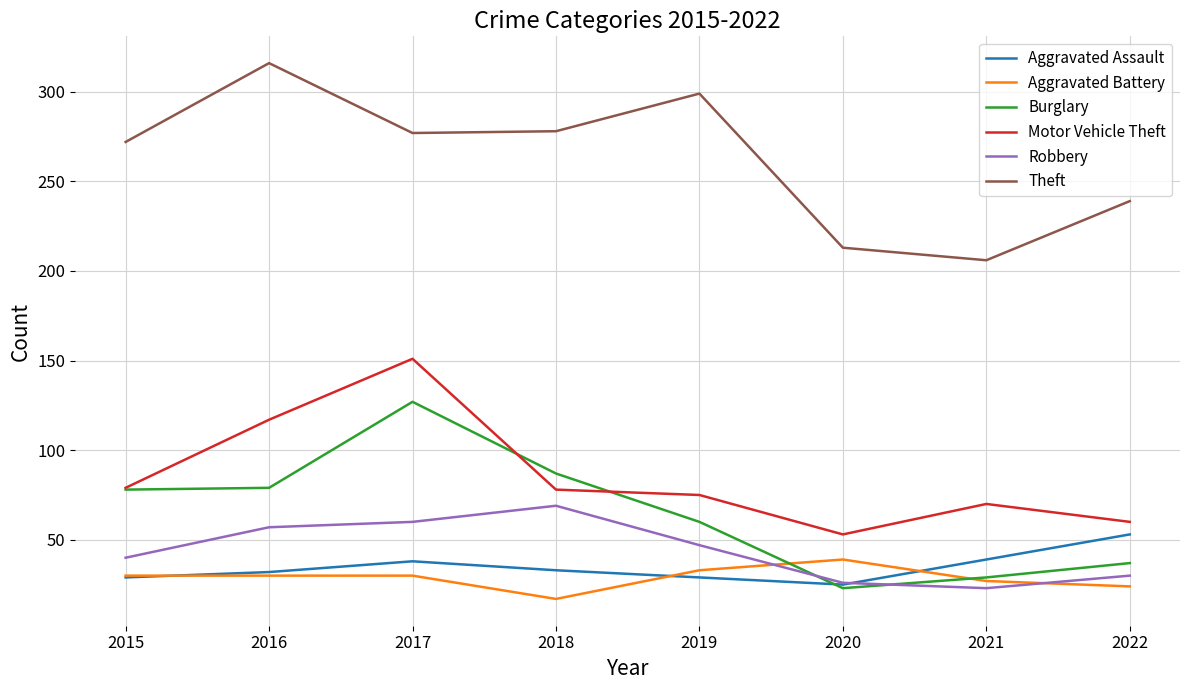

True or false: Burglary has a value of 14 at 2021.

False